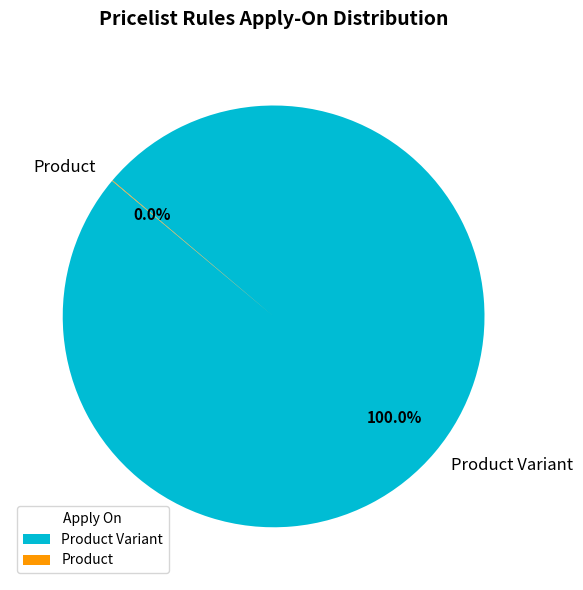

Is there a majority slice in this chart?

Yes